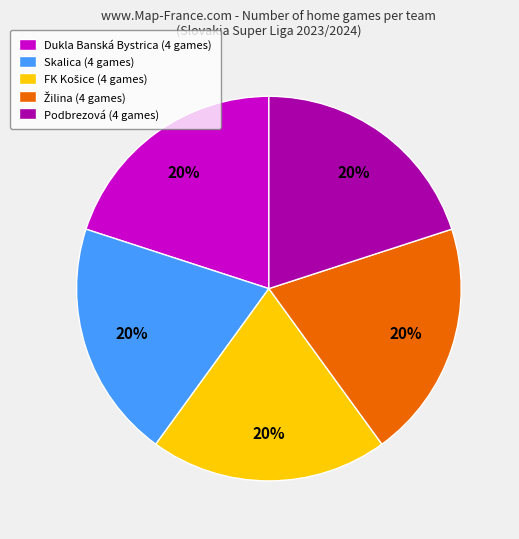

How many slices are in this pie chart?

5